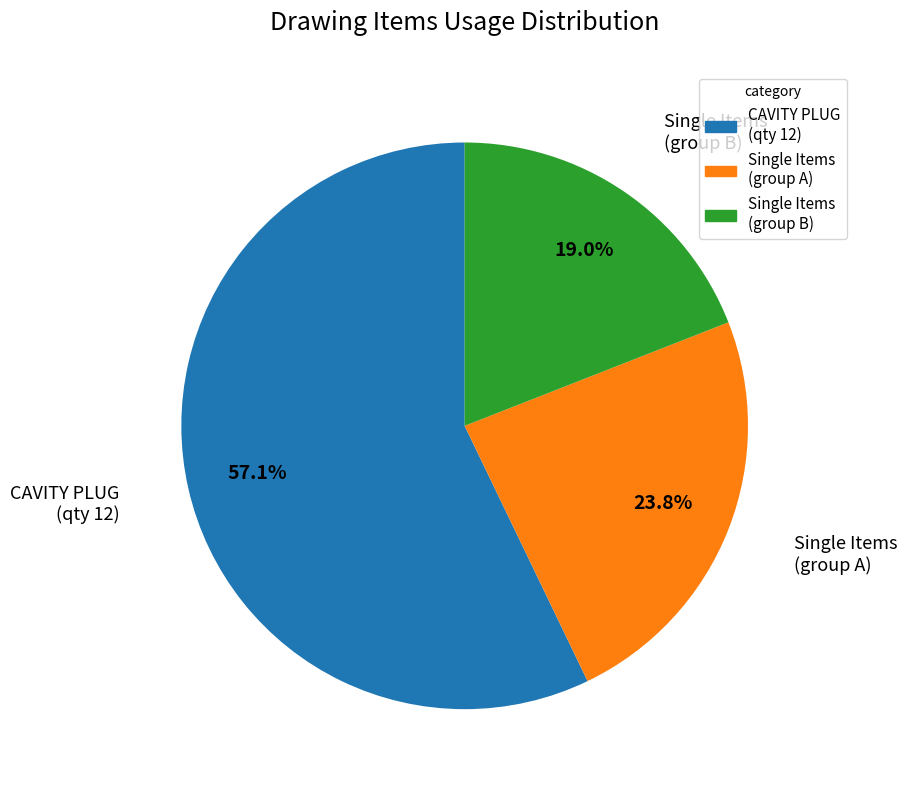

Does any single category account for the majority?

Yes